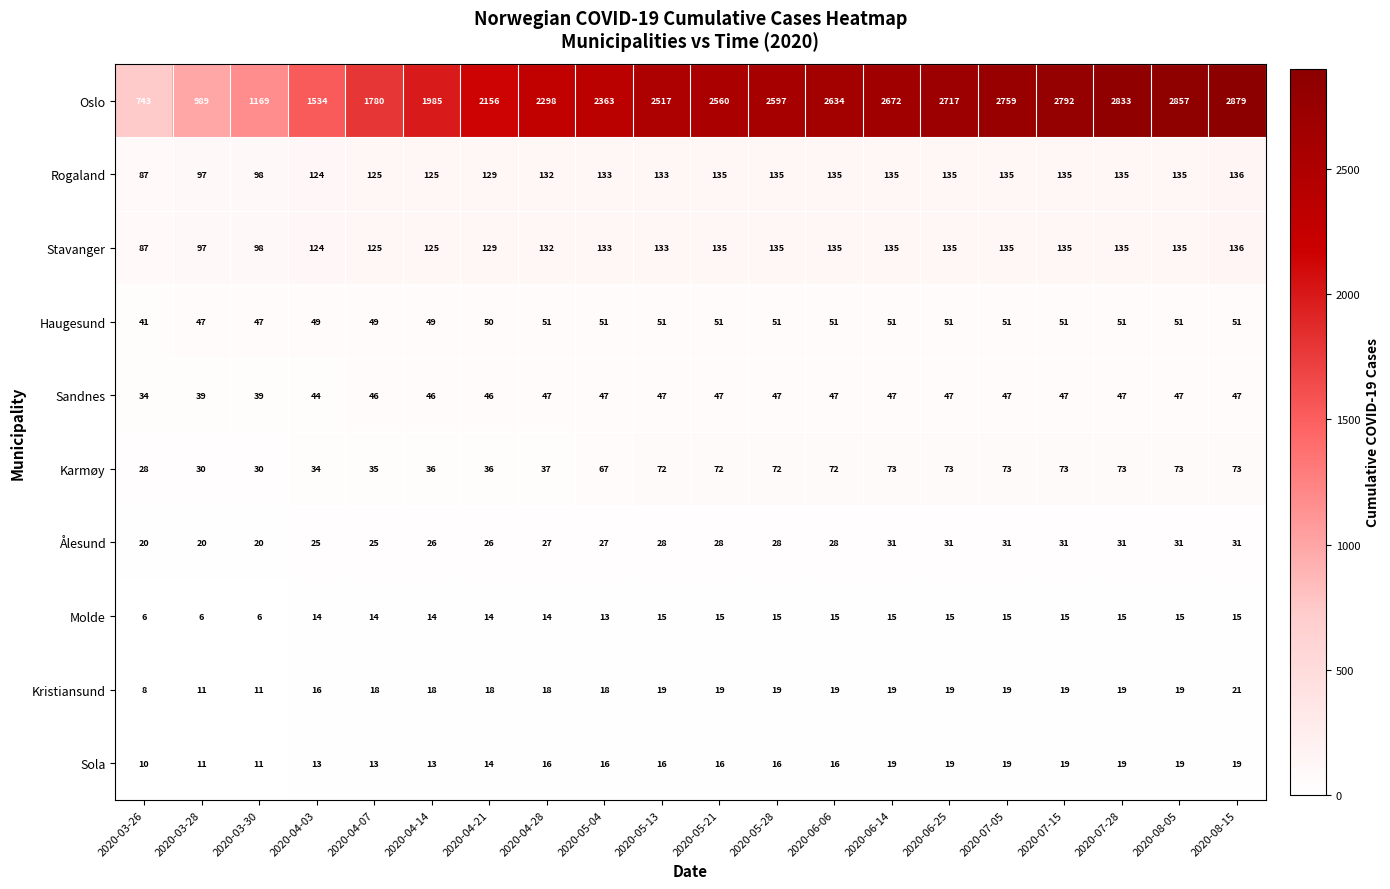

Is it true that Kristiansund equals 29 at 2020-07-15?

False